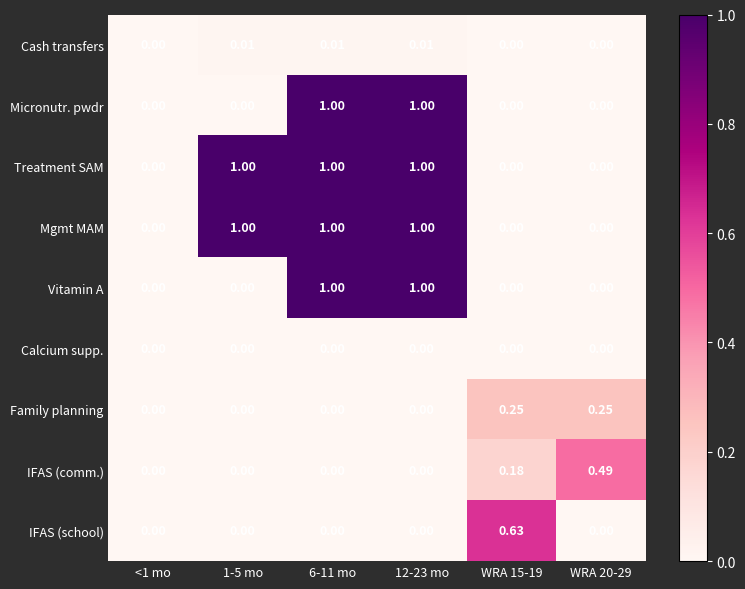

Is the value of IFAS (school) at WRA 20-29 greater than the value of IFAS (comm.) at WRA 20-29?

No